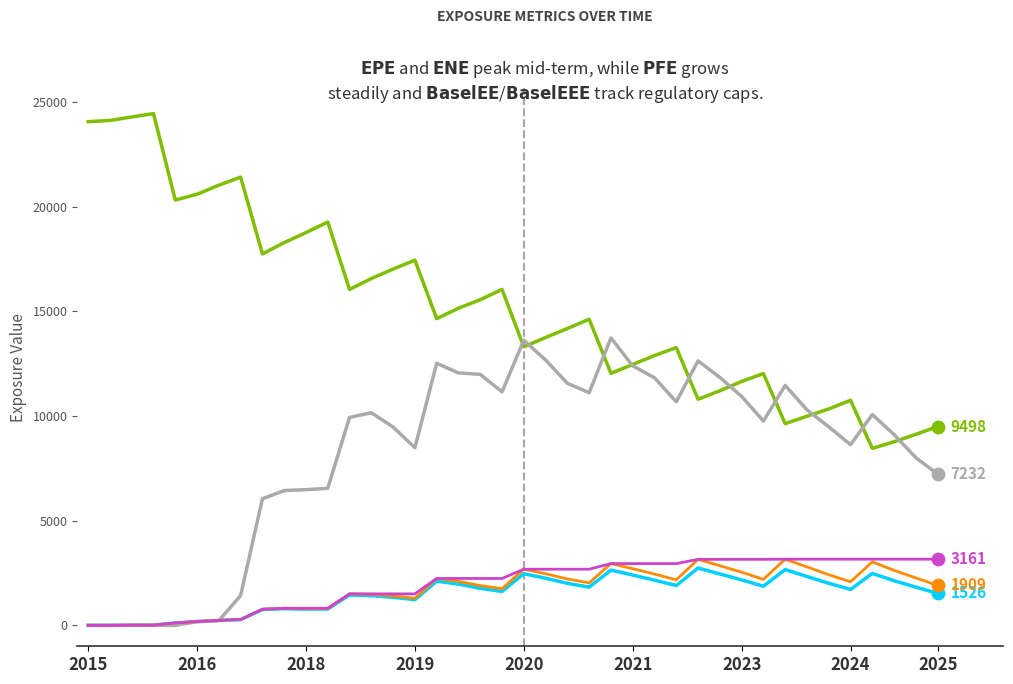

What is the greatest value displayed?

24449.3